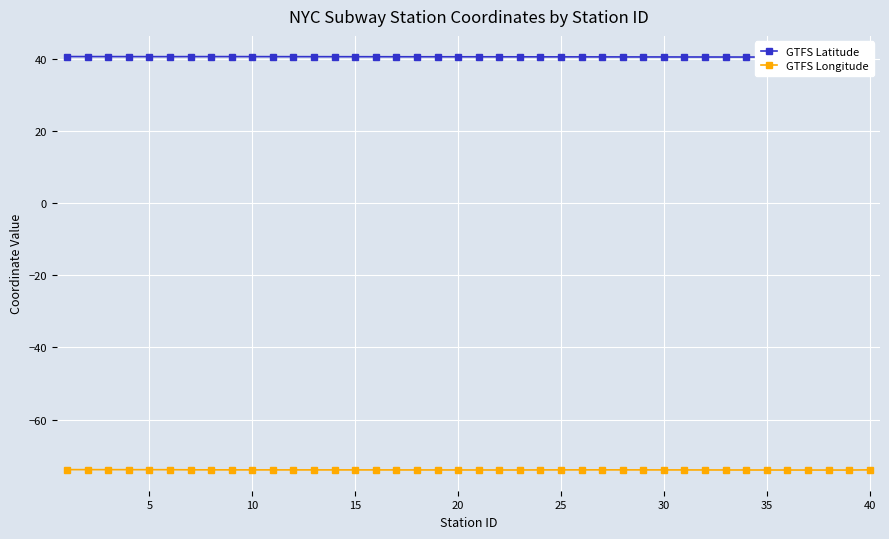

True or false: GTFS Latitude has more than 1 points higher than both neighbors.

False